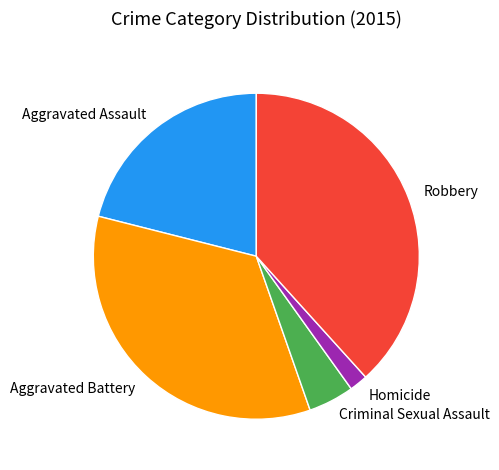

Do Robbery and Aggravated Assault together represent more than half of the pie?

Yes